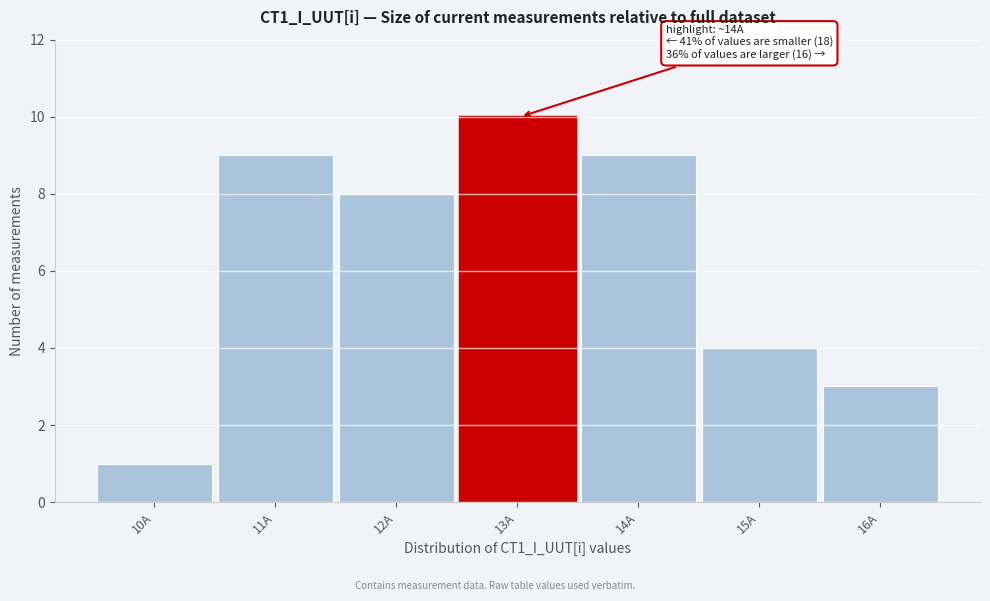

Reading left to right, list all the values displayed in this chart.

1	9	8	10	9	4	3